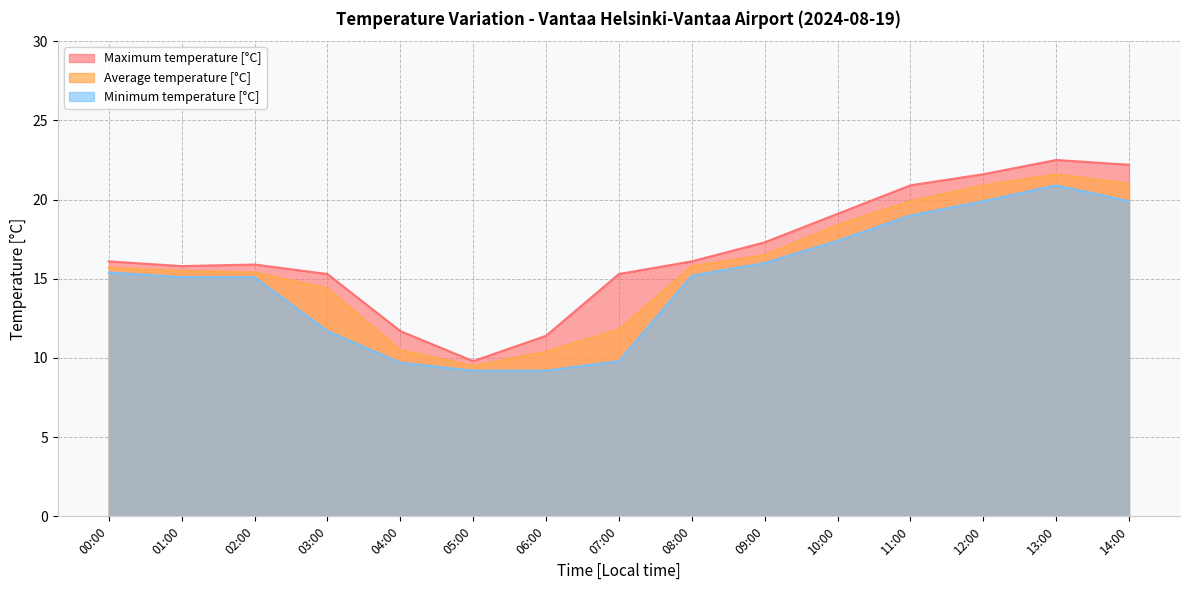

Reading left to right, what are all the values shown in this chart?

Average temperature [°C]: 00:00=15.7	01:00=15.5	02:00=15.4	03:00=14.4	04:00=10.5	05:00=9.5	06:00=10.4	07:00=11.8	08:00=15.8	09:00=16.5	10:00=18.4	11:00=19.9	12:00=20.9	13:00=21.6	14:00=21.0
Maximum temperature [°C]: 00:00=16.1	01:00=15.8	02:00=15.9	03:00=15.3	04:00=11.7	05:00=9.8	06:00=11.4	07:00=15.3	08:00=16.1	09:00=17.3	10:00=19.1	11:00=20.9	12:00=21.6	13:00=22.5	14:00=22.2
Minimum temperature [°C]: 00:00=15.4	01:00=15.1	02:00=15.1	03:00=11.7	04:00=9.7	05:00=9.2	06:00=9.2	07:00=9.8	08:00=15.2	09:00=16.0	10:00=17.4	11:00=19.0	12:00=19.9	13:00=20.9	14:00=19.9